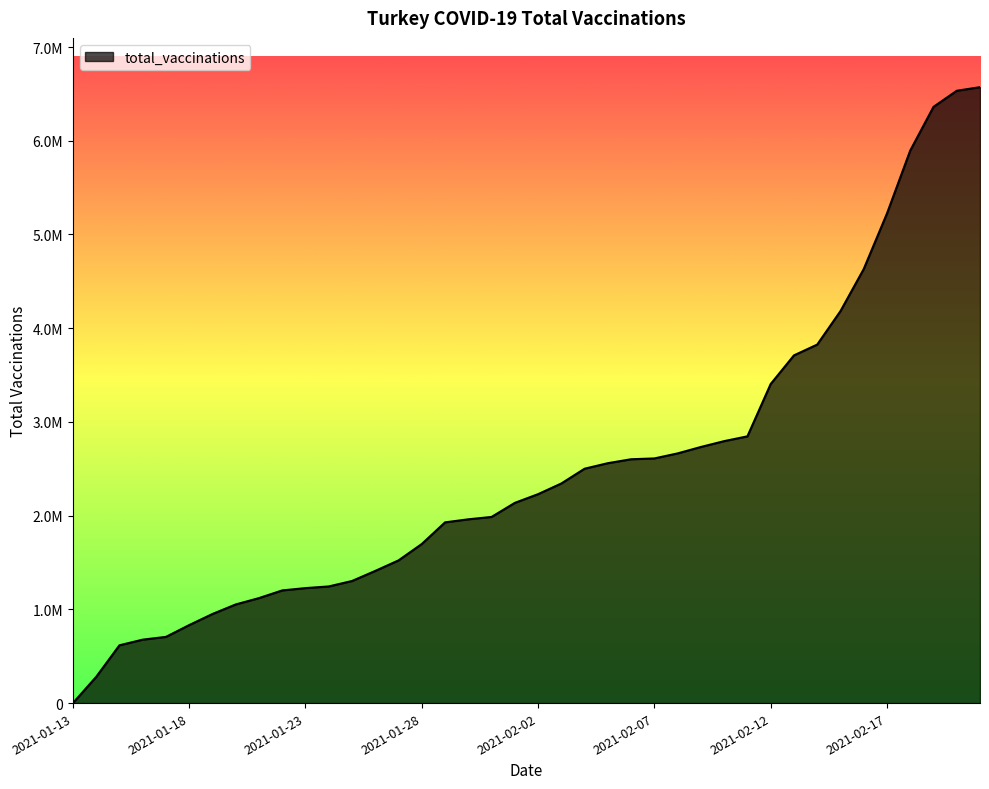

Which label corresponds to the largest value in the chart?

2021-02-21